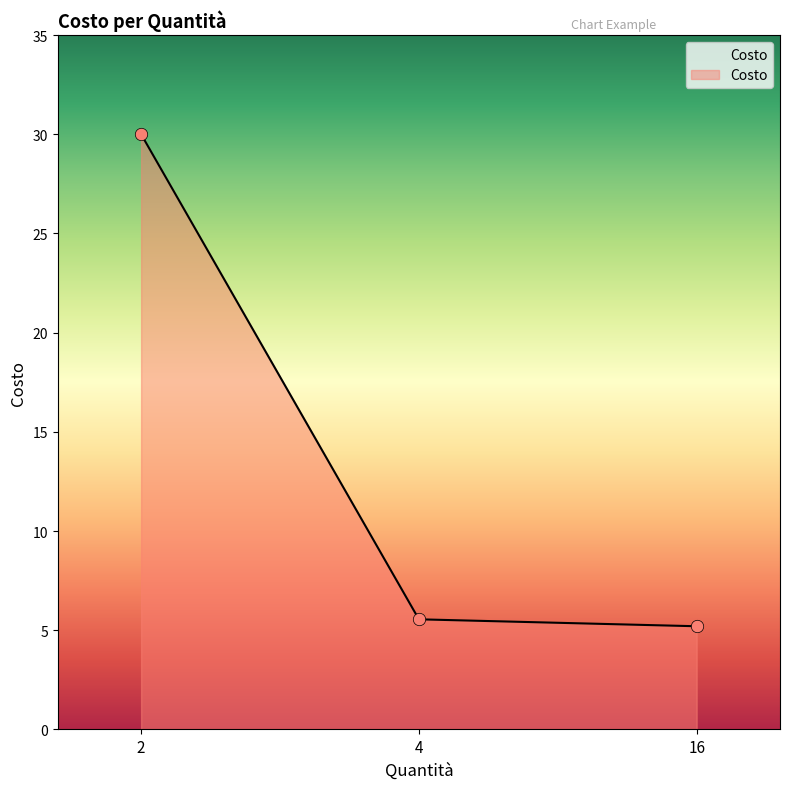

What is the ratio of the value at 2 to the value at 4?

5.4